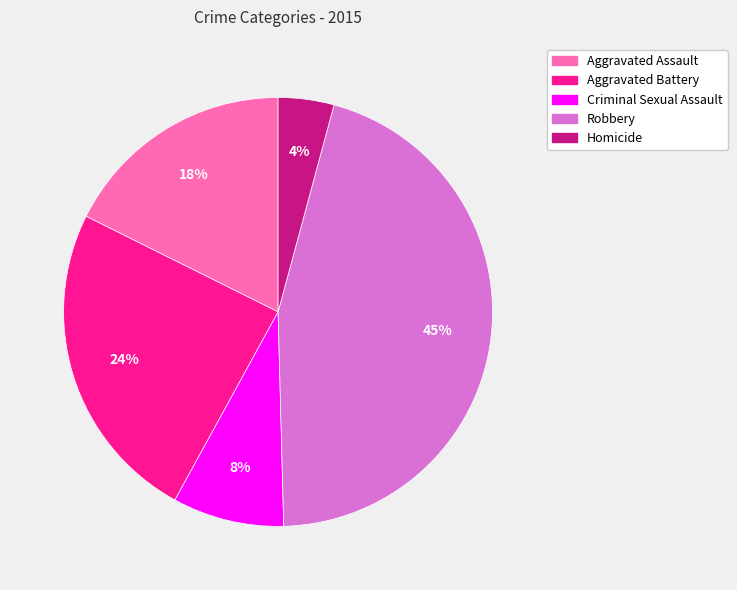

Does Aggravated Battery account for over 50% of the chart?

No